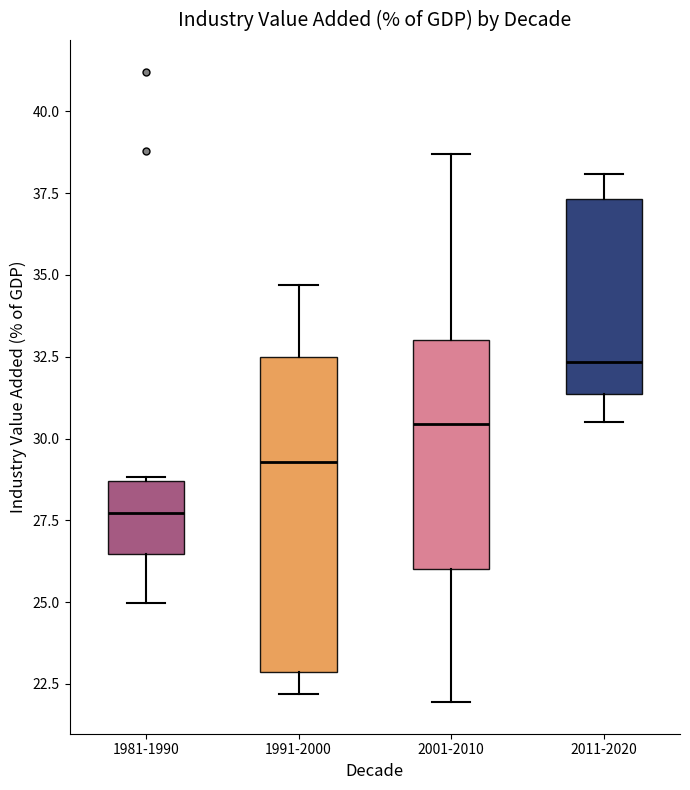

Reading left to right, transcribe this box plot: for each box, give where its median line is, the range the box spans, and where its two whiskers end, as read against the y-axis. The values are not printed on the chart, so give them approximately, as read against the axis.

1981-1990: median 27.5, box 26.5 to 28.5, whiskers 25.0 to 29.0
1991-2000: median 29.5, box 23.0 to 32.5, whiskers 22.0 to 34.5
2001-2010: median 30.5, box 26.0 to 33.0, whiskers 22.0 to 38.5
2011-2020: median 32.5, box 31.5 to 37.5, whiskers 30.5 to 38.0